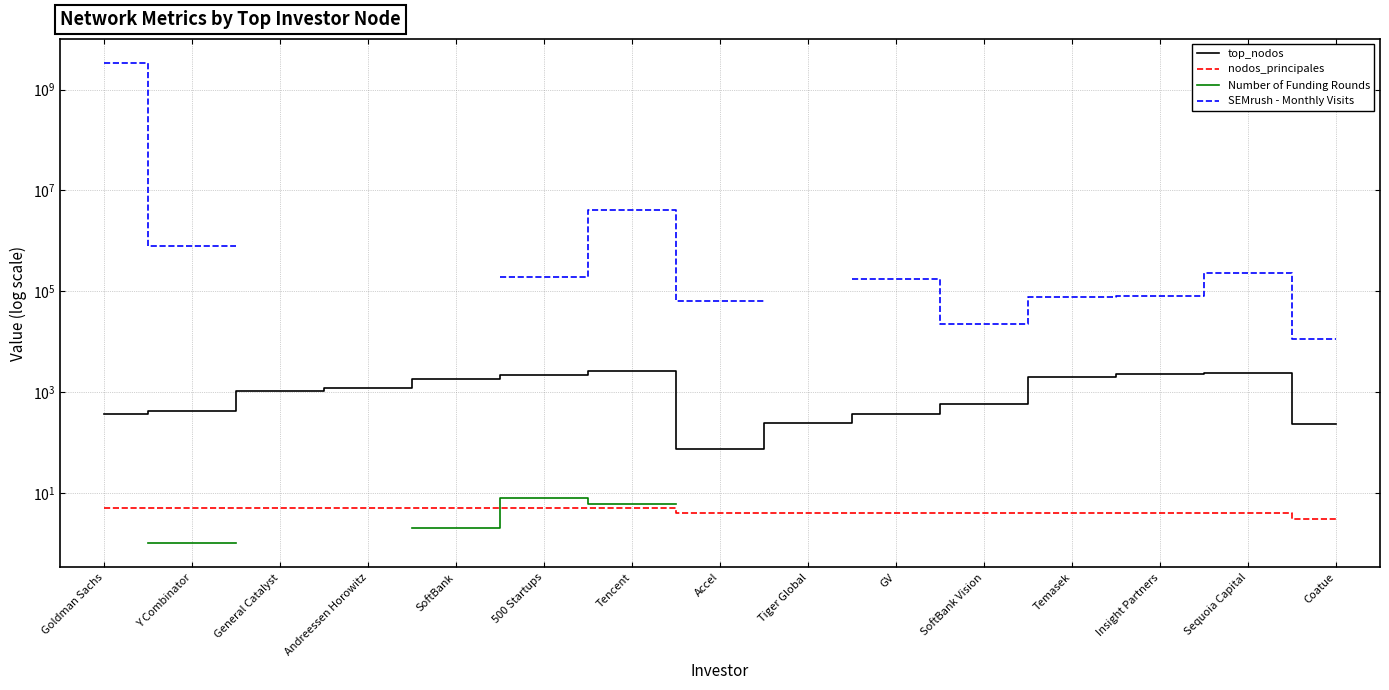

True or false: nodos_principales has more than 1 points higher than both neighbors.

False